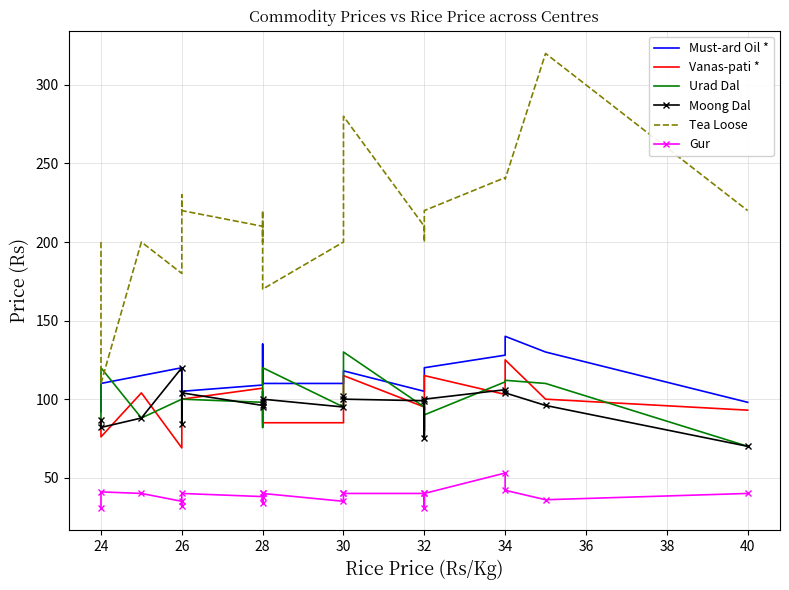

Which series has the largest total across all categories?

Tea Loose